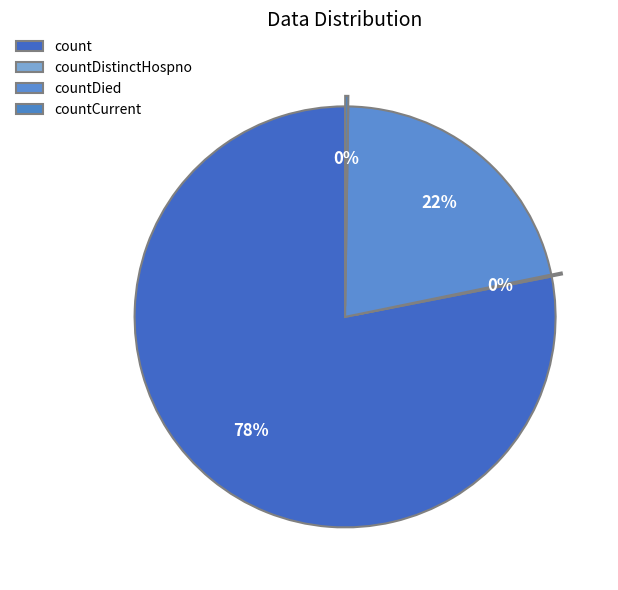

Which category accounts for the majority?

count